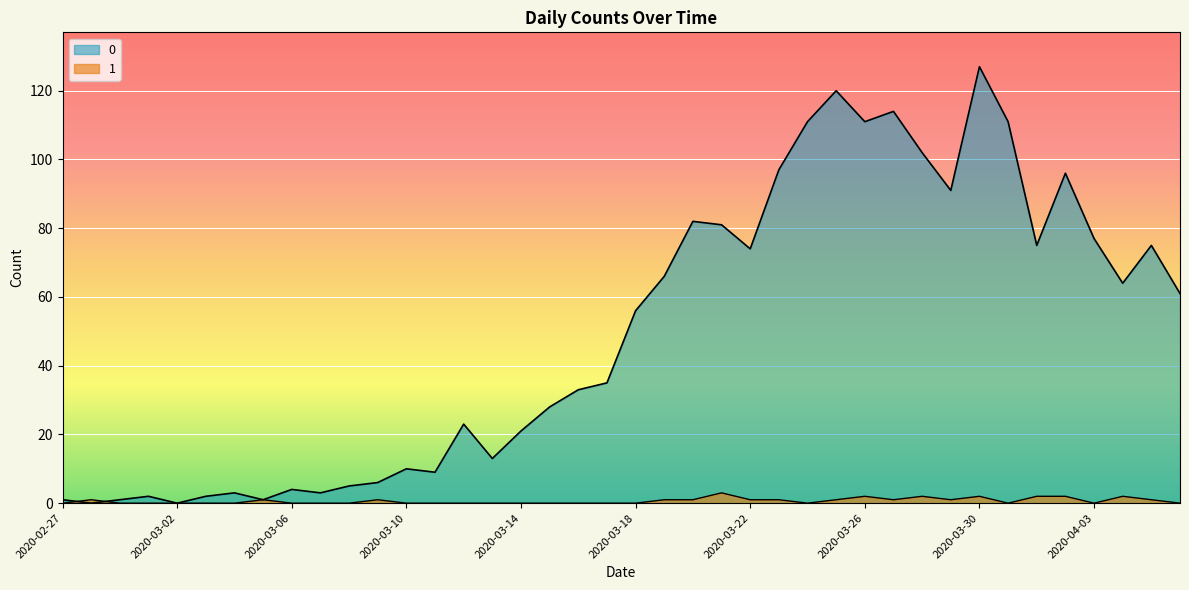

The value of 0 at 2020-03-01 is 2. True or false?

True